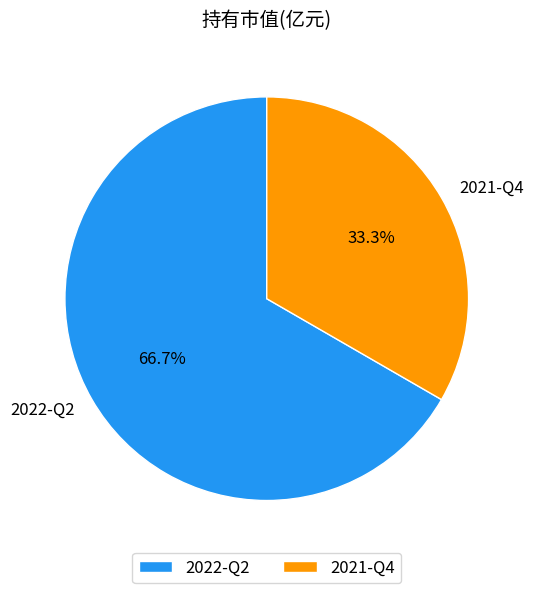

To the nearest percent, what is the combined percentage of 2021-Q4 and 2022-Q2?

100%